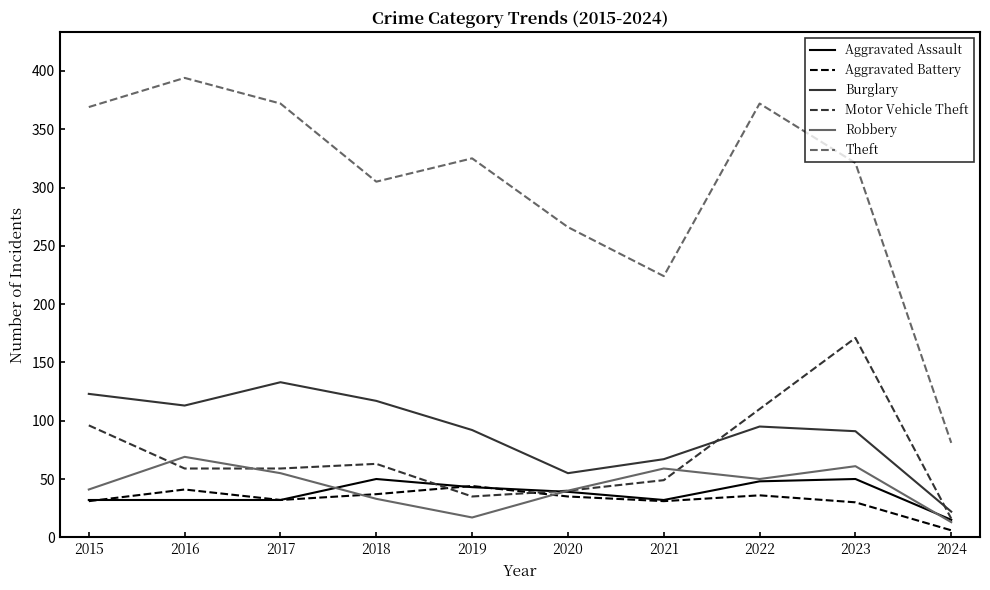

At which category does Robbery reach its first local valley?

2019